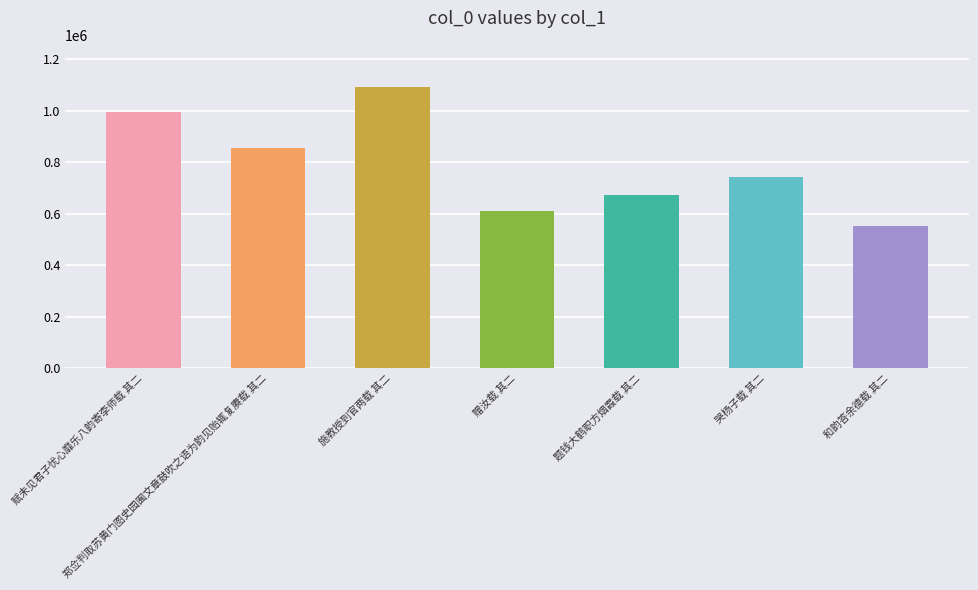

What is the difference between the values at 赋未见君子忧心靡乐八韵寄李师载 其二 and 赠汝载 其二?

387396